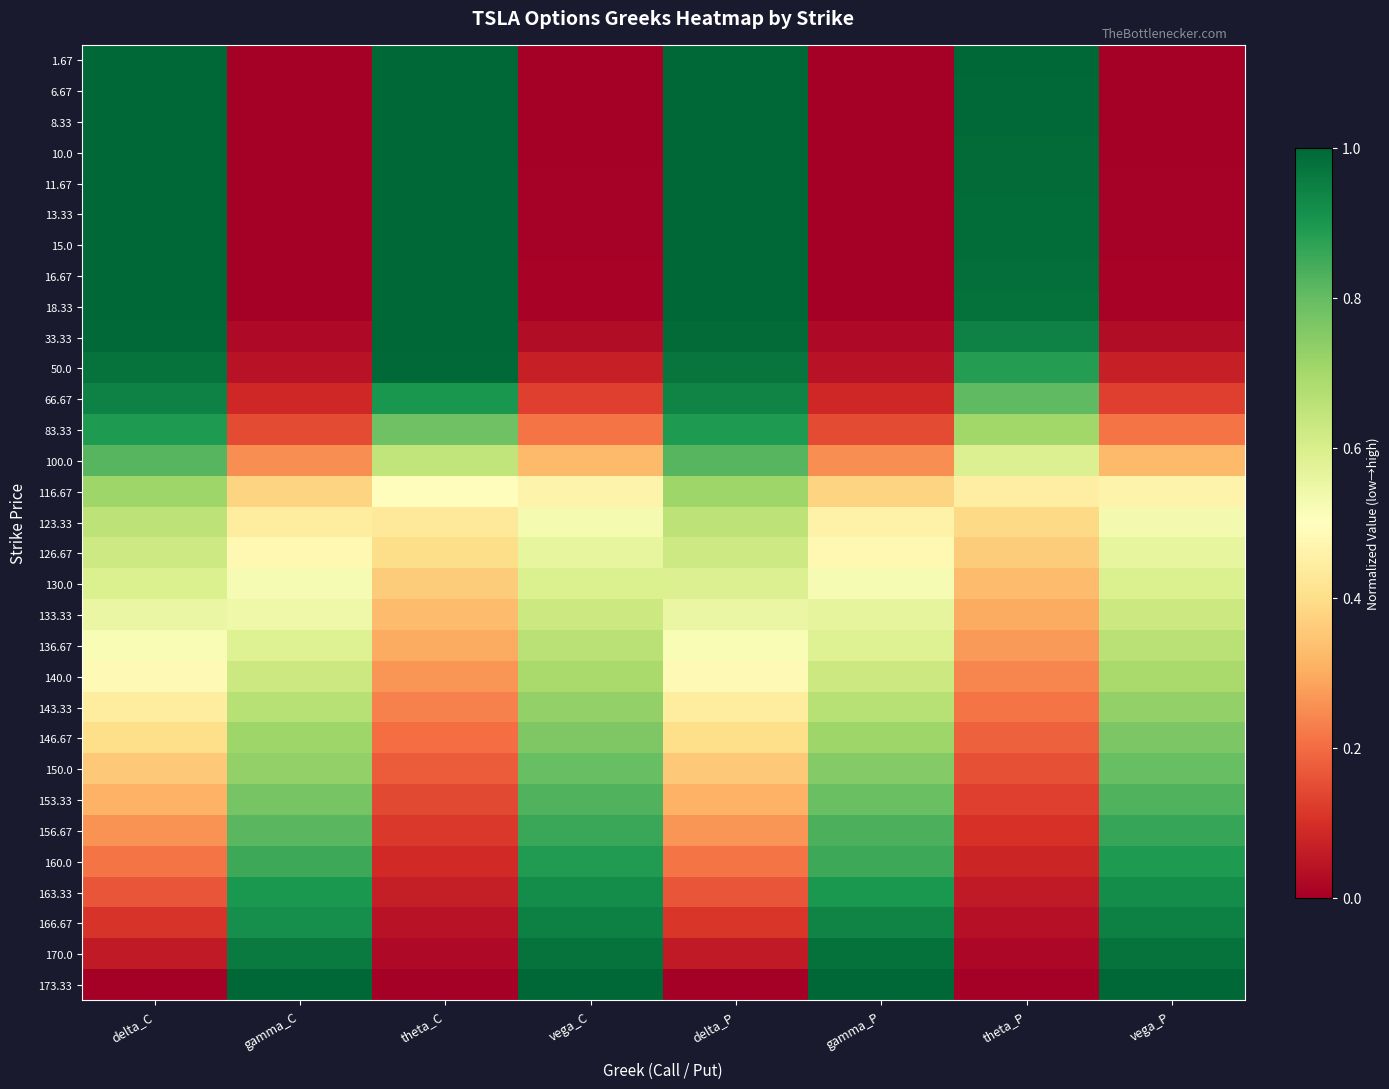

Which has a higher value, theta_C or delta_P?

theta_C